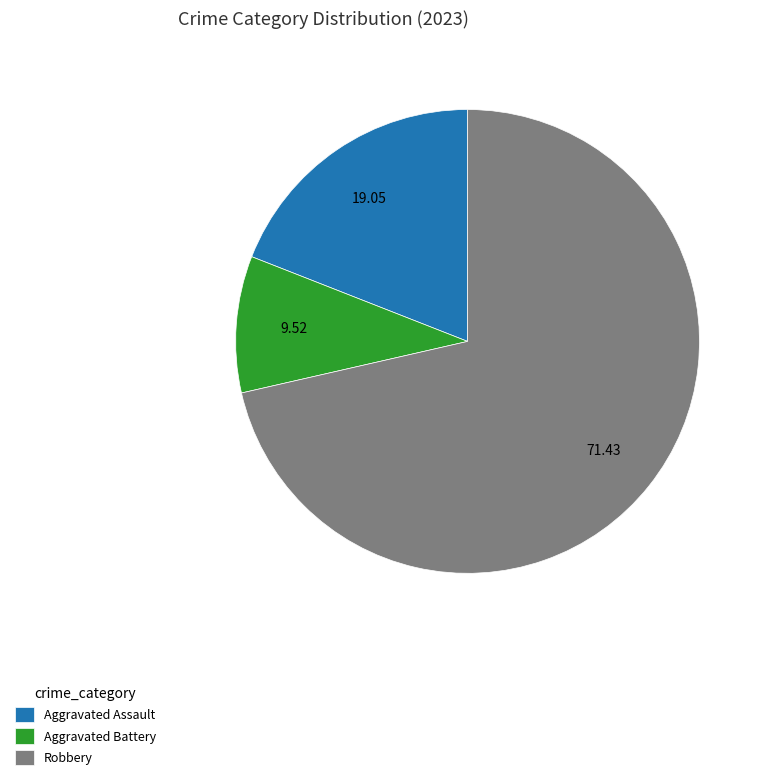

Does Robbery account for over 50% of the chart?

Yes